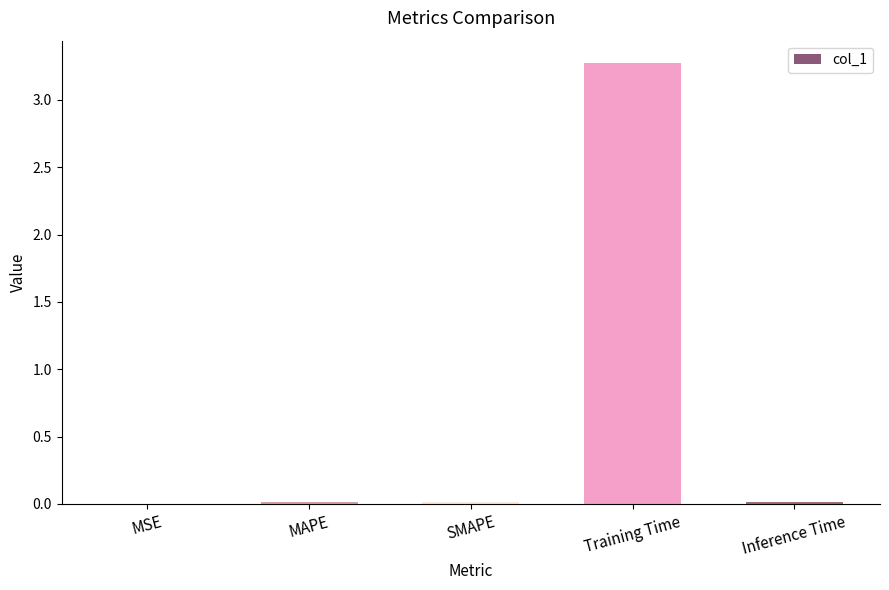

What is the greatest value displayed?

3.3